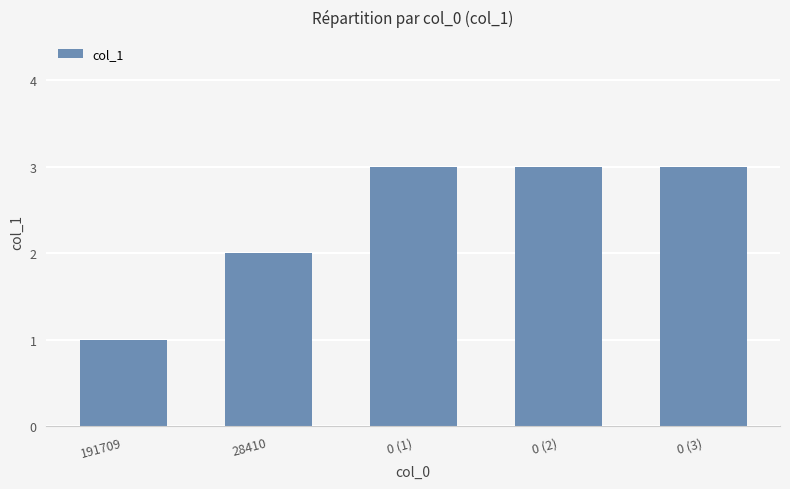

How many data points does each series have?

5